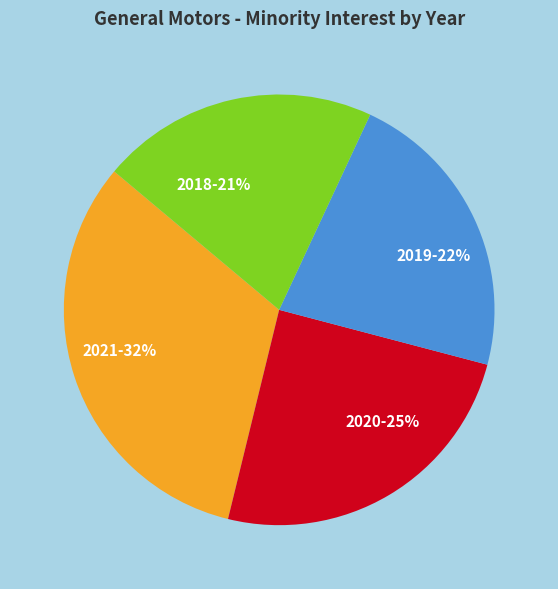

Is 2019 the majority of the pie?

No